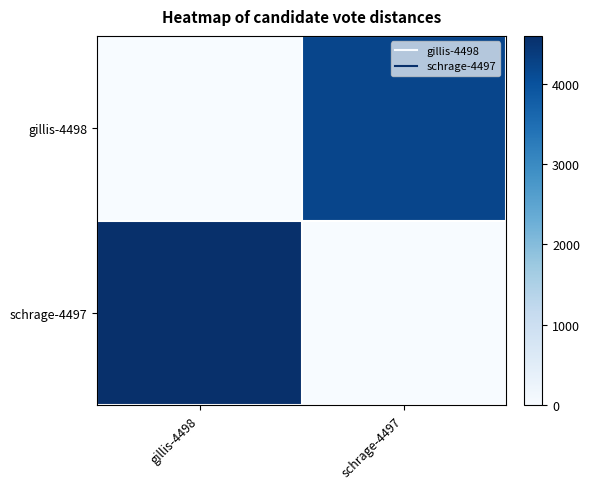

Reading right to left, extract all data points from this chart.

gillis-4498: schrage-4497=4217	gillis-4498=0
schrage-4497: schrage-4497=0	gillis-4498=4595